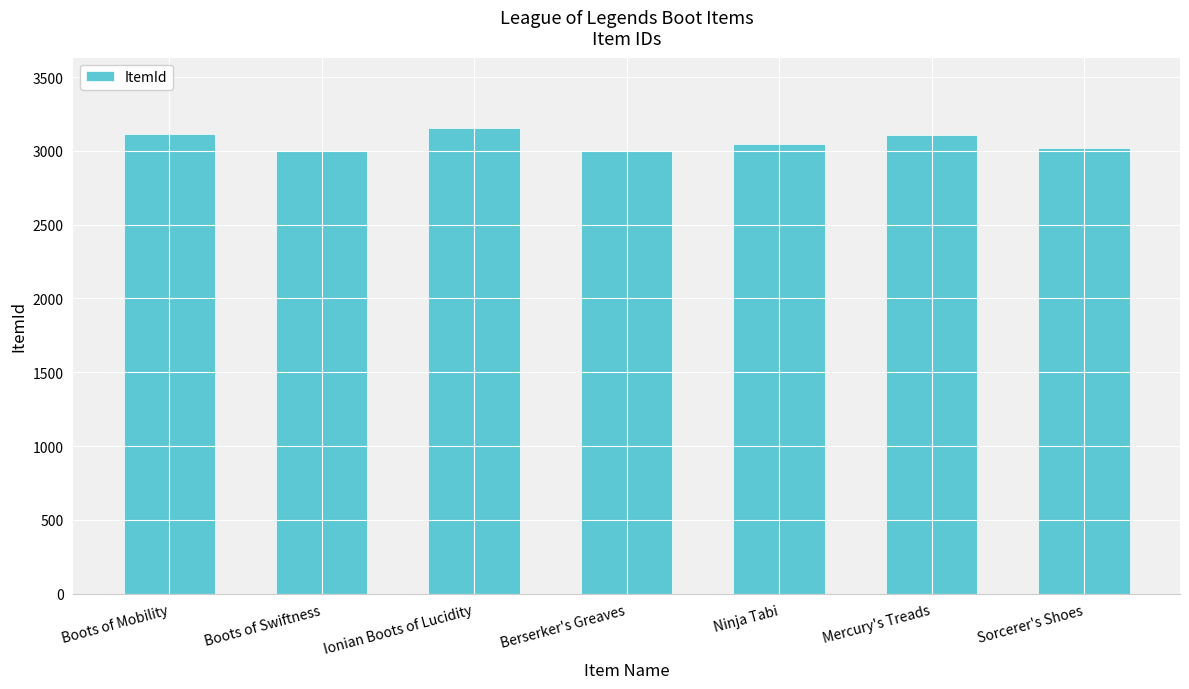

What is the sum of the values at Boots of Mobility and Mercury's Treads?

6228